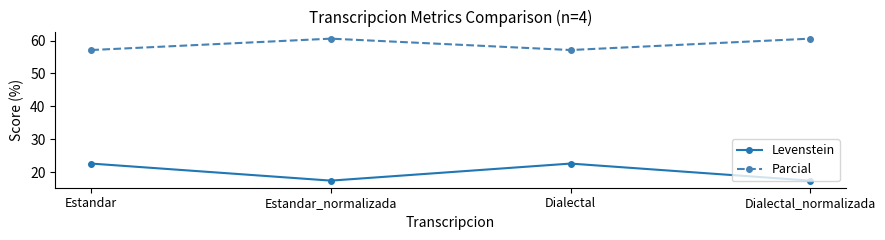

What is the smallest value displayed?

17.4